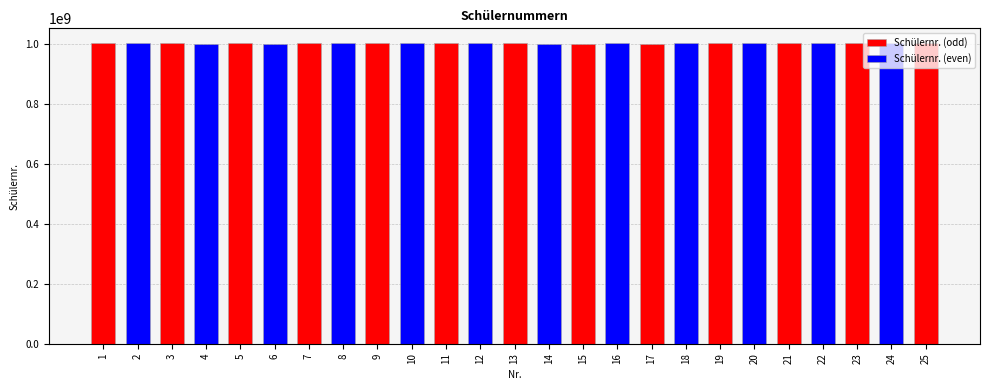

Approximately how many times larger is the value at 21 compared to 16?

1.0